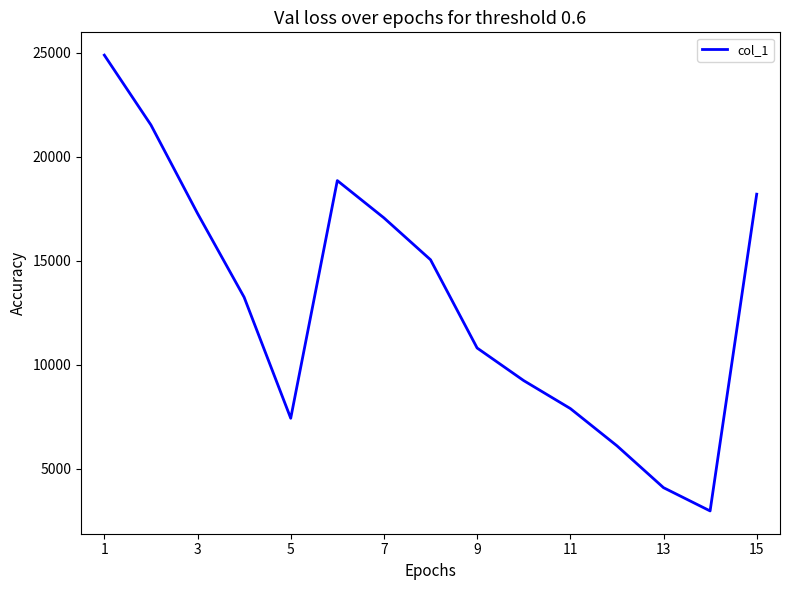

What is the difference between the maximum and minimum values?

21920